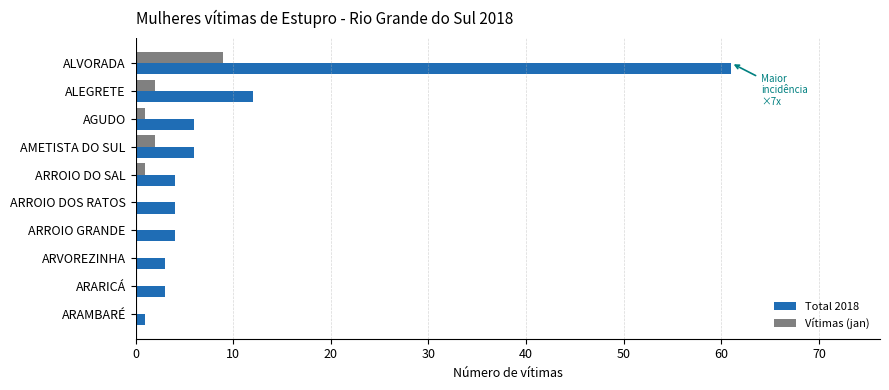

Which category has the highest value in the Total 2018 series?

ALVORADA